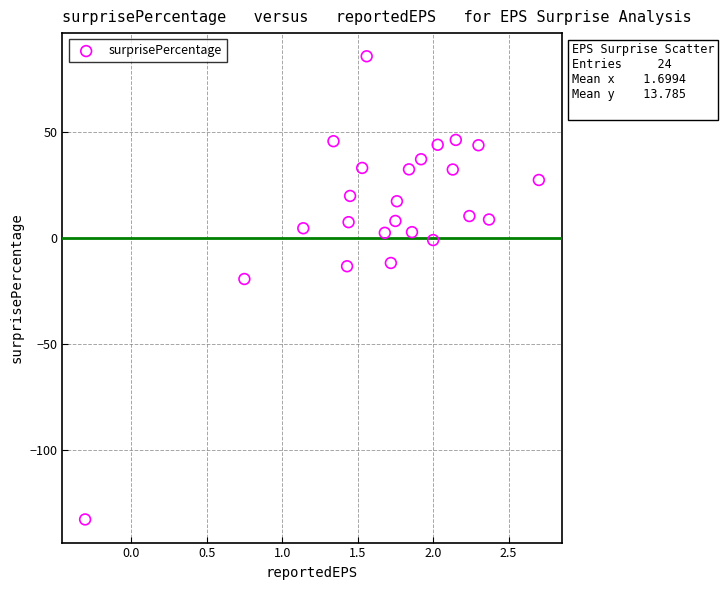

What Y value in the scatter plot is closest to -23?

-19.4